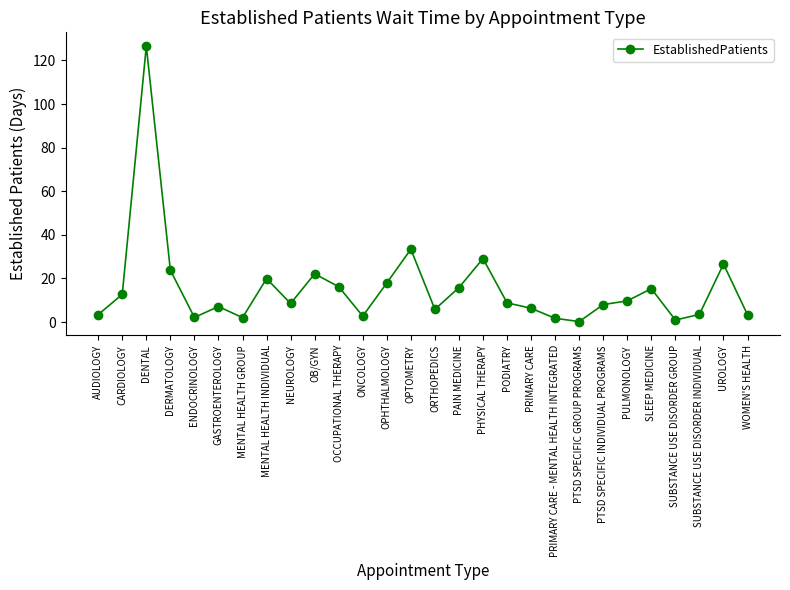

What is the approximate value at ORTHOPEDICS?

5.8